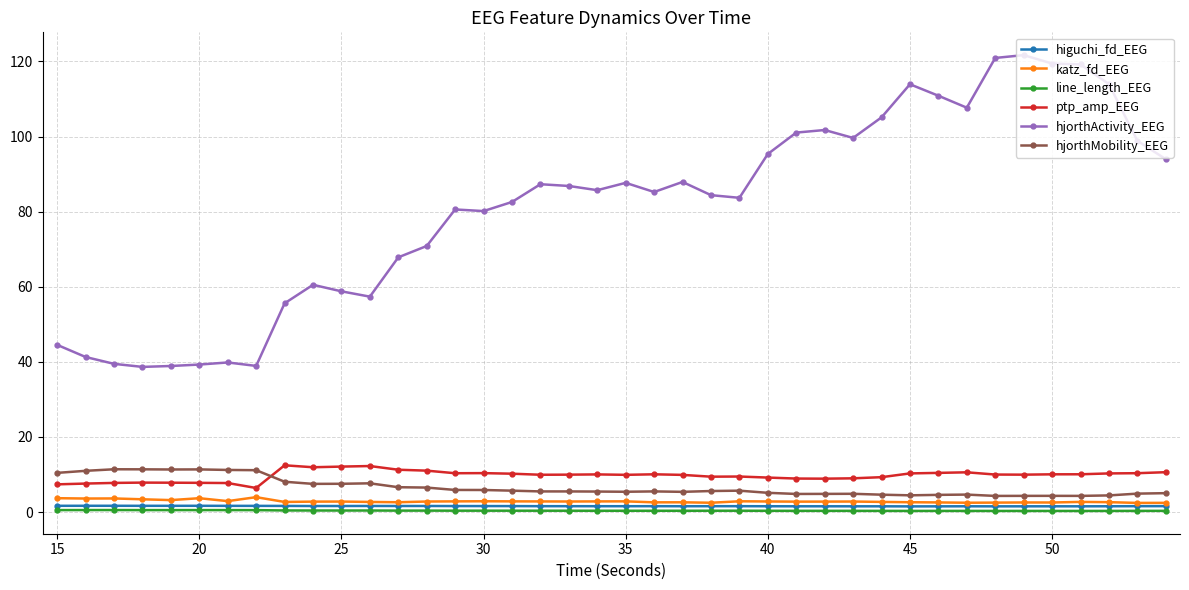

True or false: hjorthMobility_EEG and katz_fd_EEG cross at least once.

False